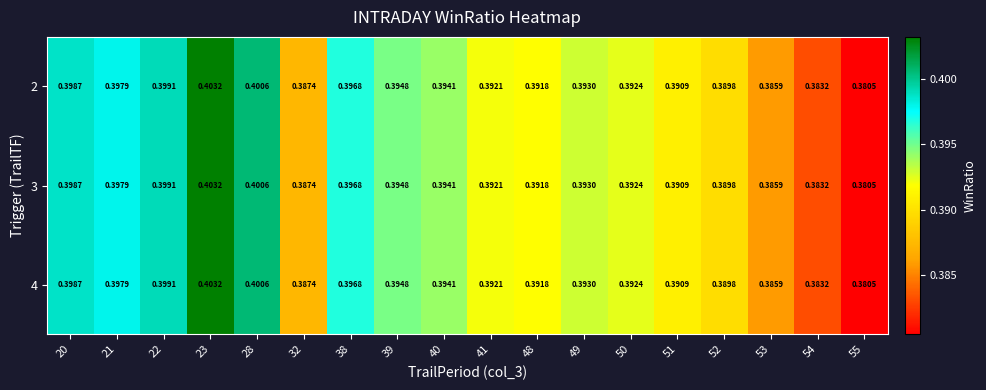

Is the value of 4 at 23 greater than the value of 3 at 52?

Yes